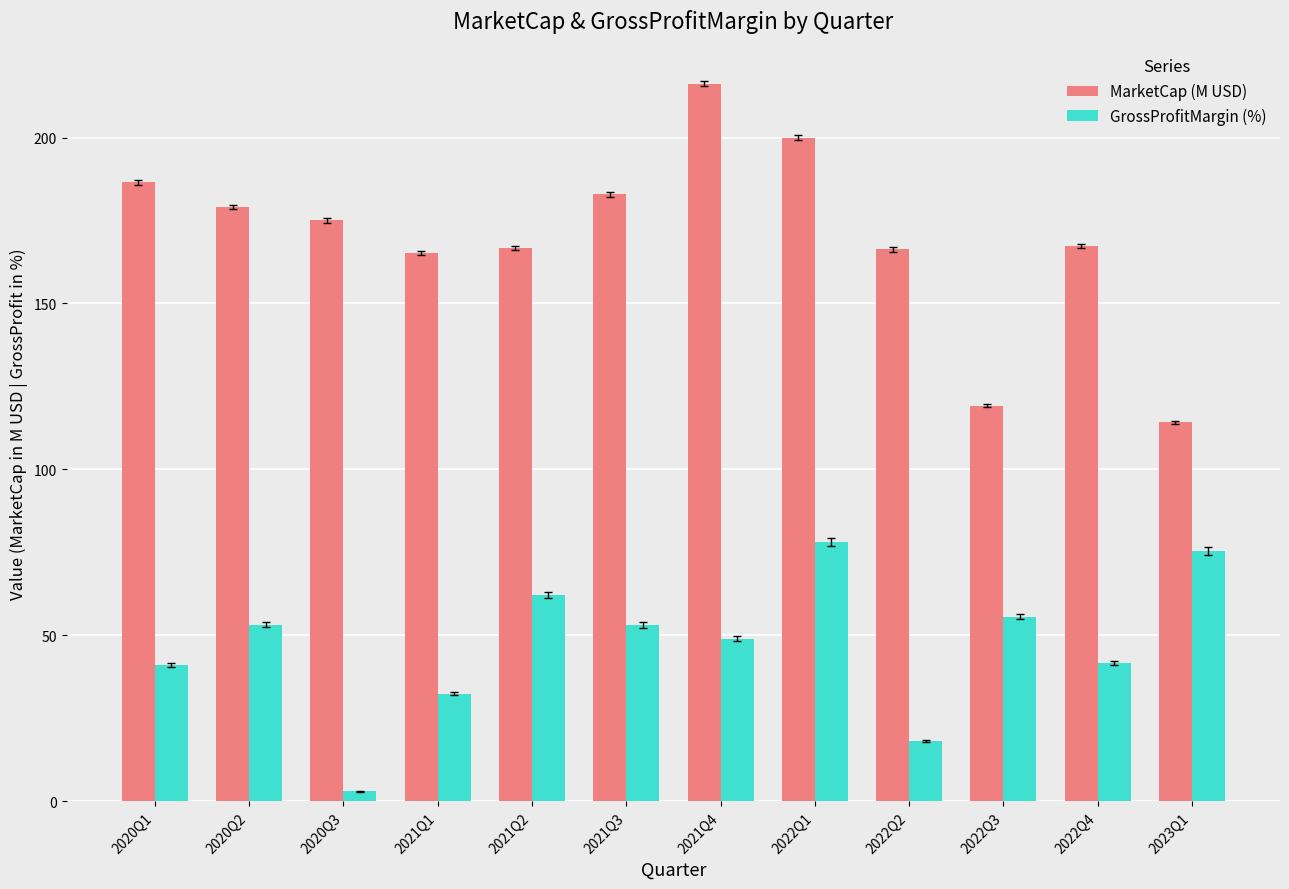

Rank the series by their average value, from lowest to highest.

GrossProfitMargin (%), MarketCap (M USD)